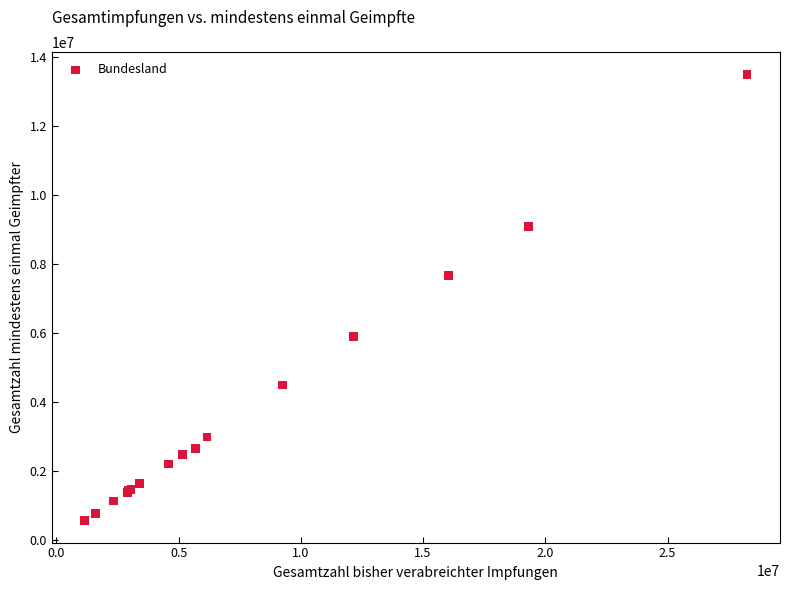

What Y value in the scatter plot is closest to 7036949?

7660369